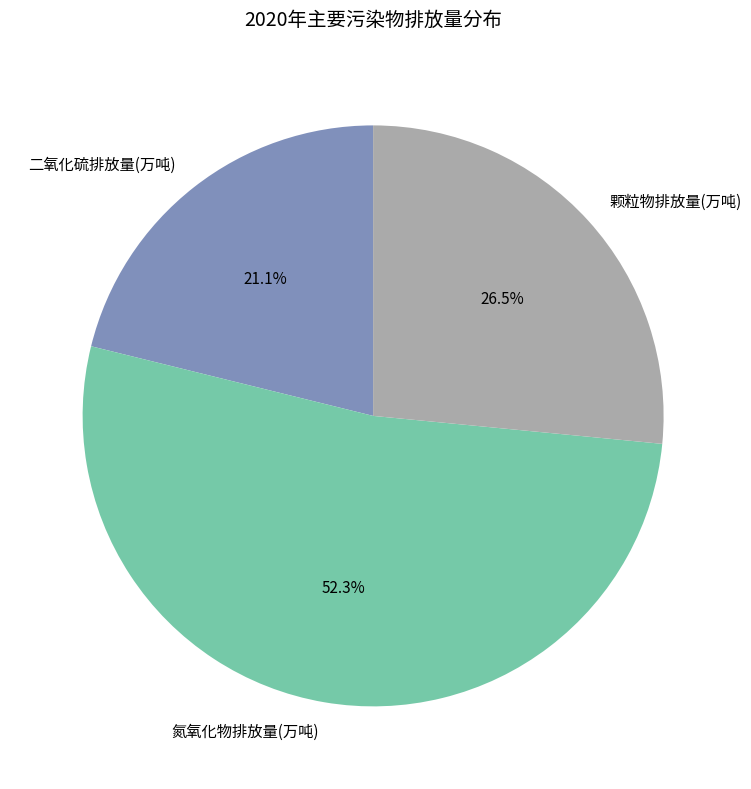

Which category has the biggest portion of the pie?

氮氧化物排放量(万吨)